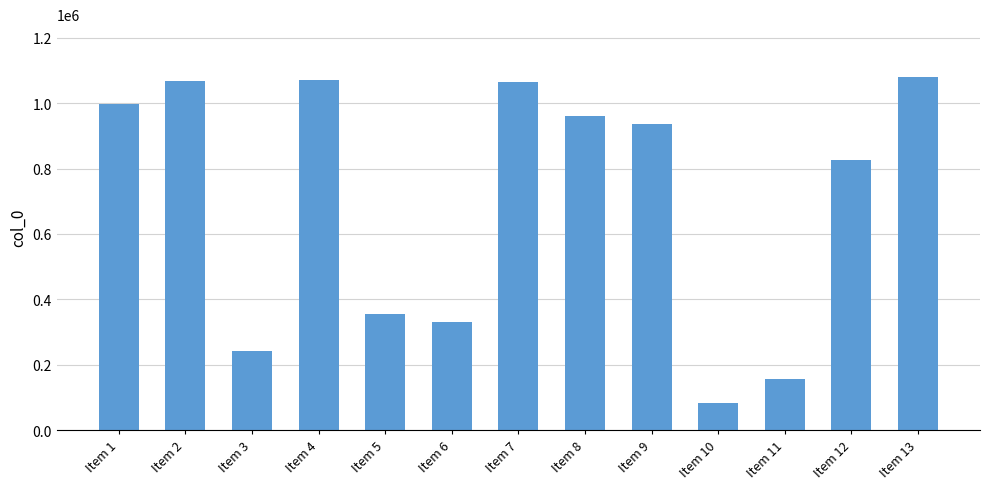

What is the difference between the values at Item 11 and Item 5?

198269